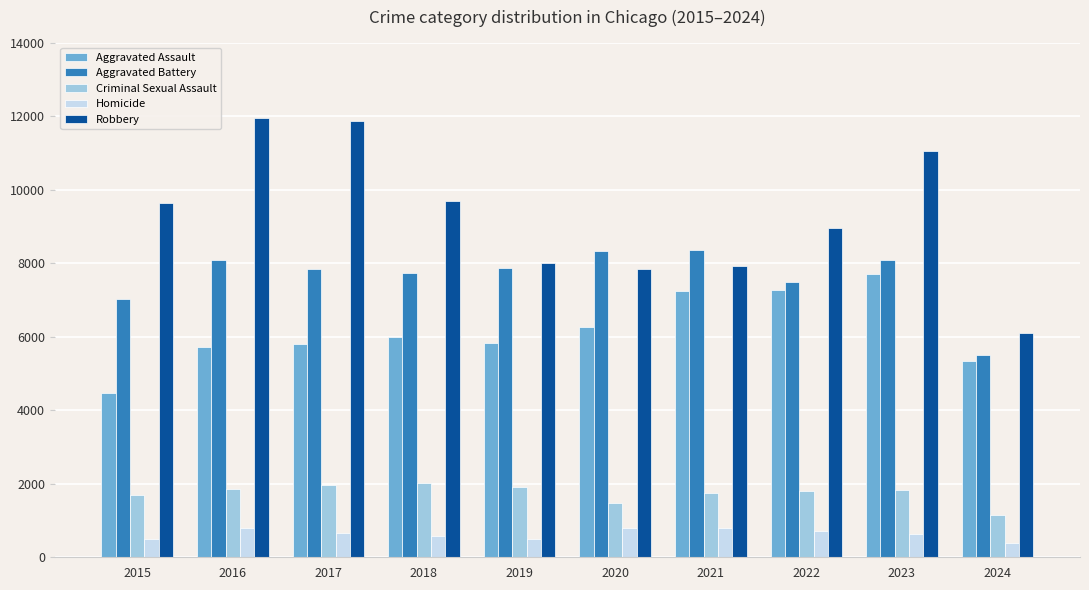

At which label does Criminal Sexual Assault first exceed 1831?

2016